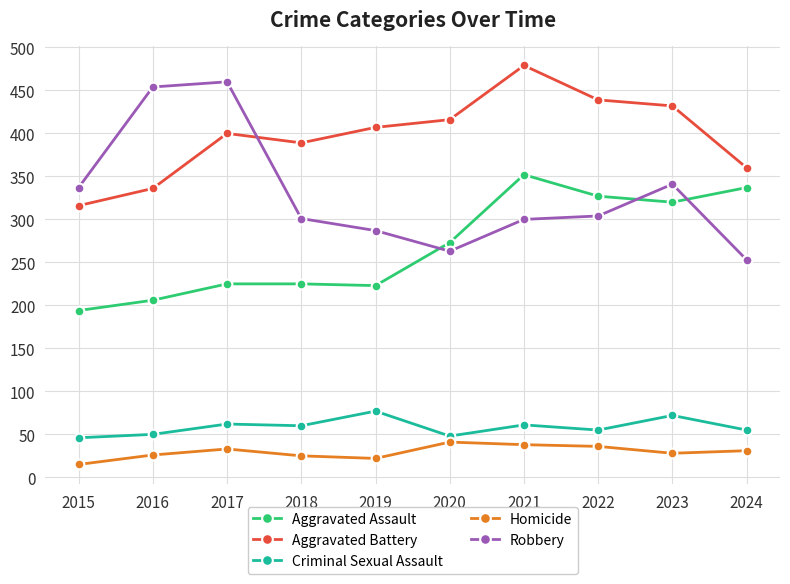

What is the spread (max minus min) of values at 2023?

404